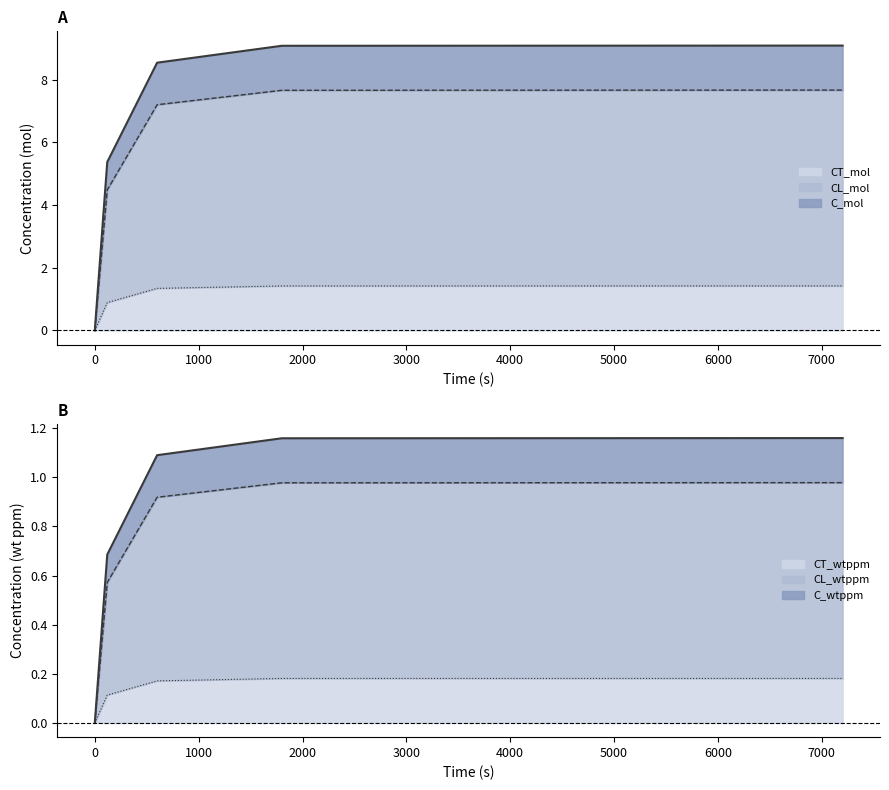

Reading right to left, extract all data points from this chart.

C_mol: 9.1	9.1	8.5	5.4	0.0
CL_mol: 7.7	7.7	7.2	4.5	0.0
CT_mol: 1.4	1.4	1.3	0.9	0.0
C_wtppm: 1.2	1.2	1.1	0.7	0.0
CL_wtppm: 1.0	1.0	0.9	0.6	0.0
CT_wtppm: 0.2	0.2	0.2	0.1	0.0